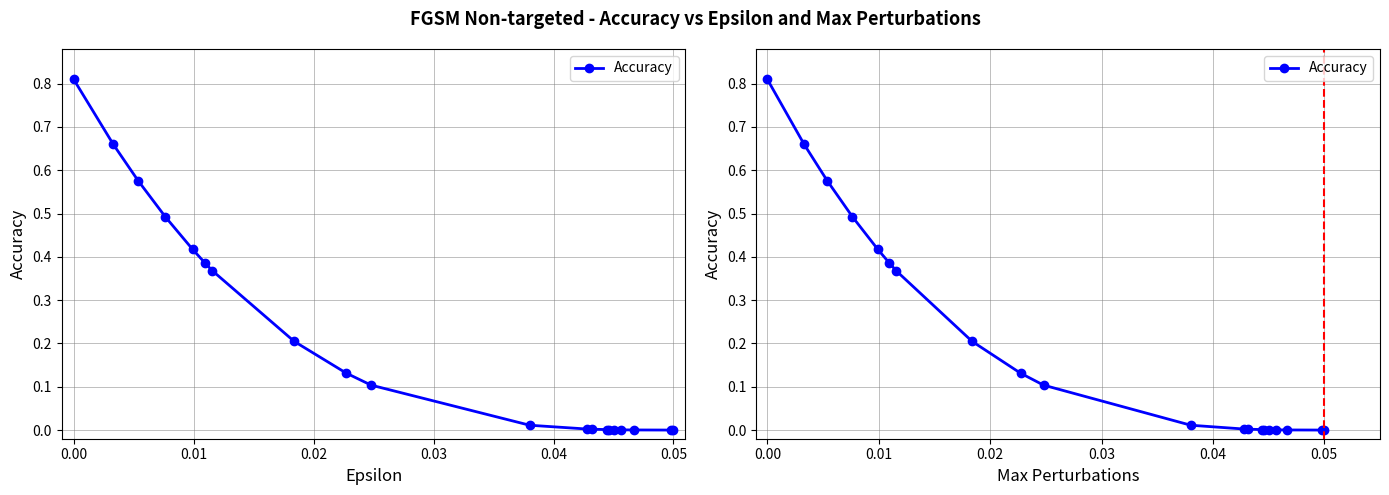

What is the difference between the maximum and minimum values?

0.8